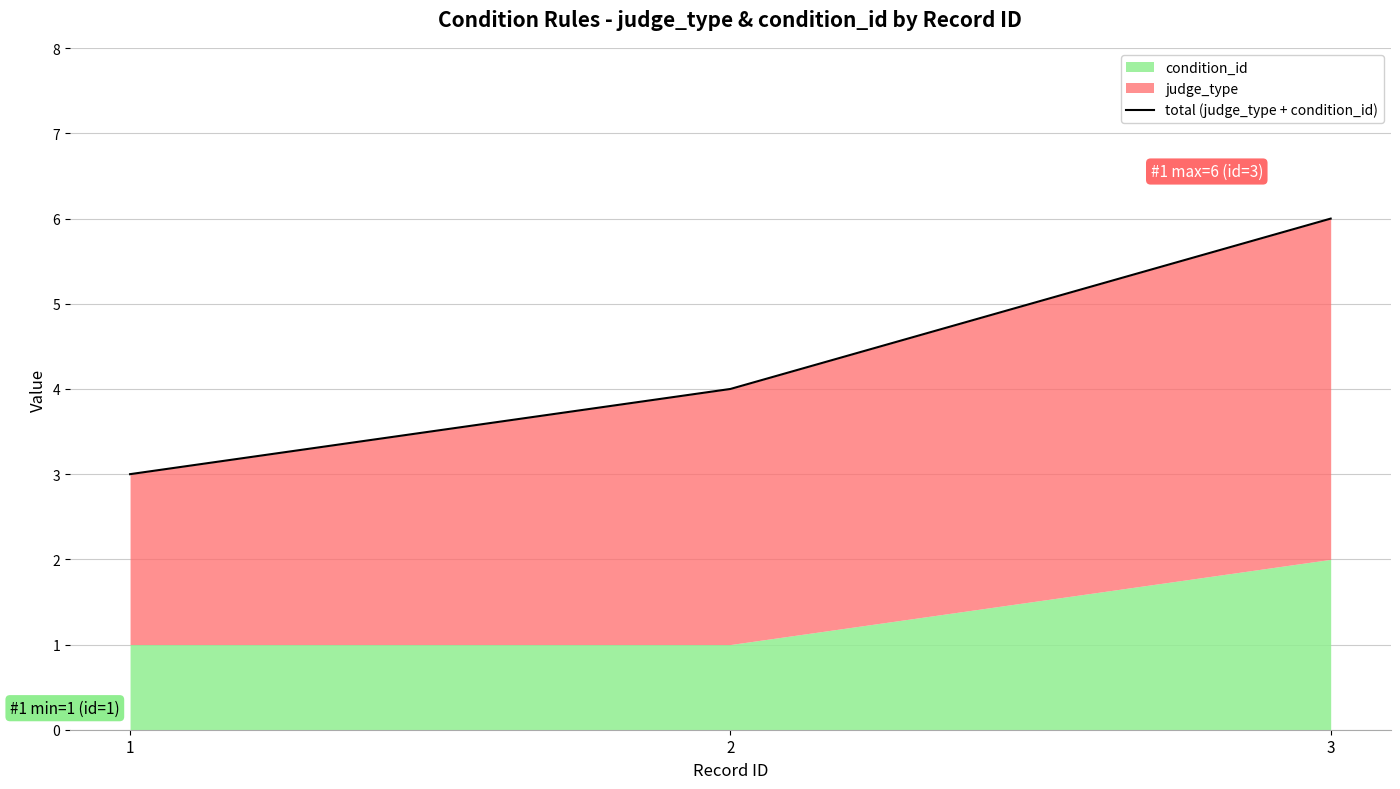

Reading left to right, extract all data points from this chart.

3	4	6